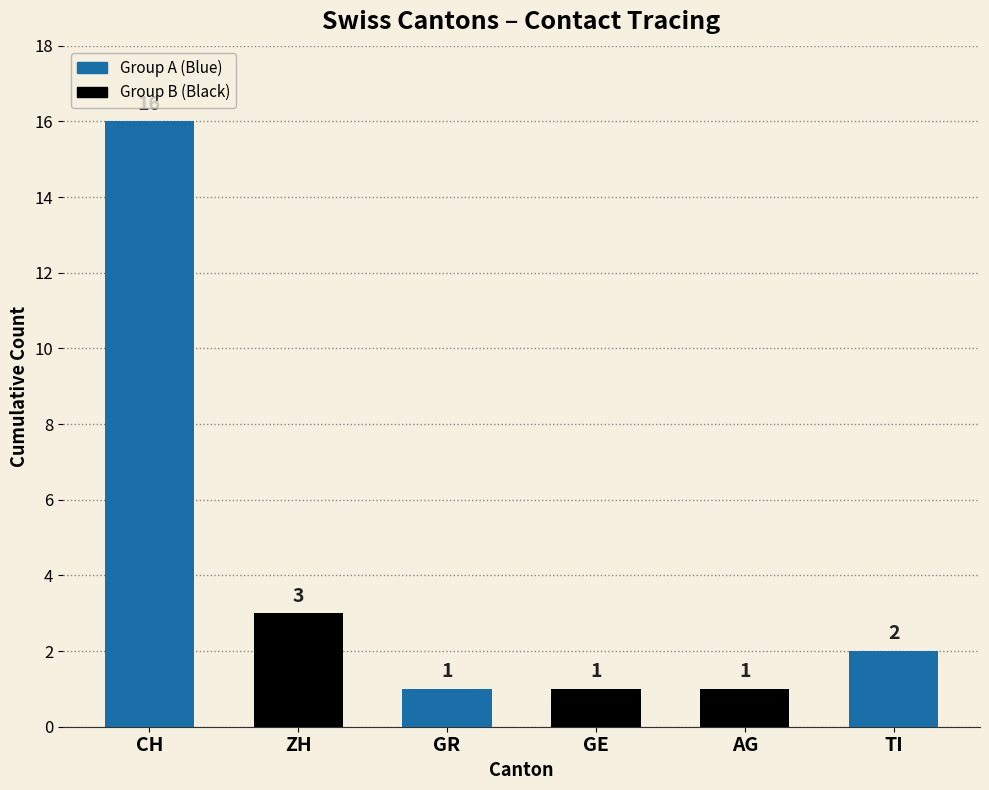

The CH series shows 10 at 2020-06-14. True or false?

False